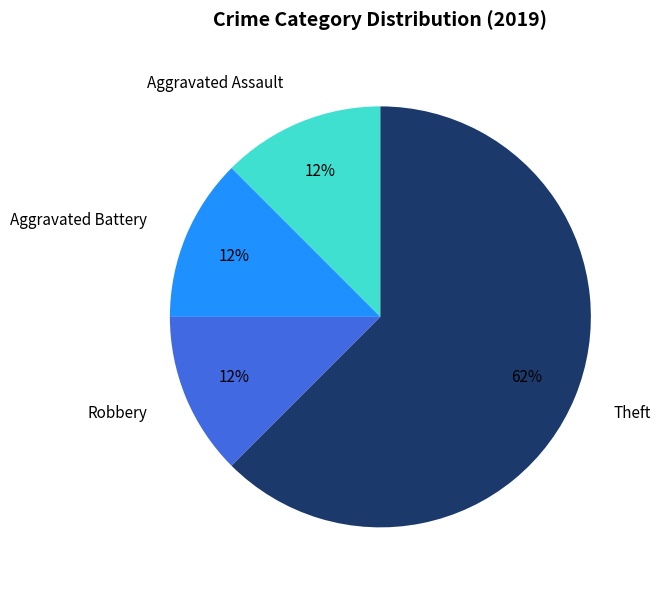

The Aggravated Assault slice represents 6% of the pie. True or false?

False